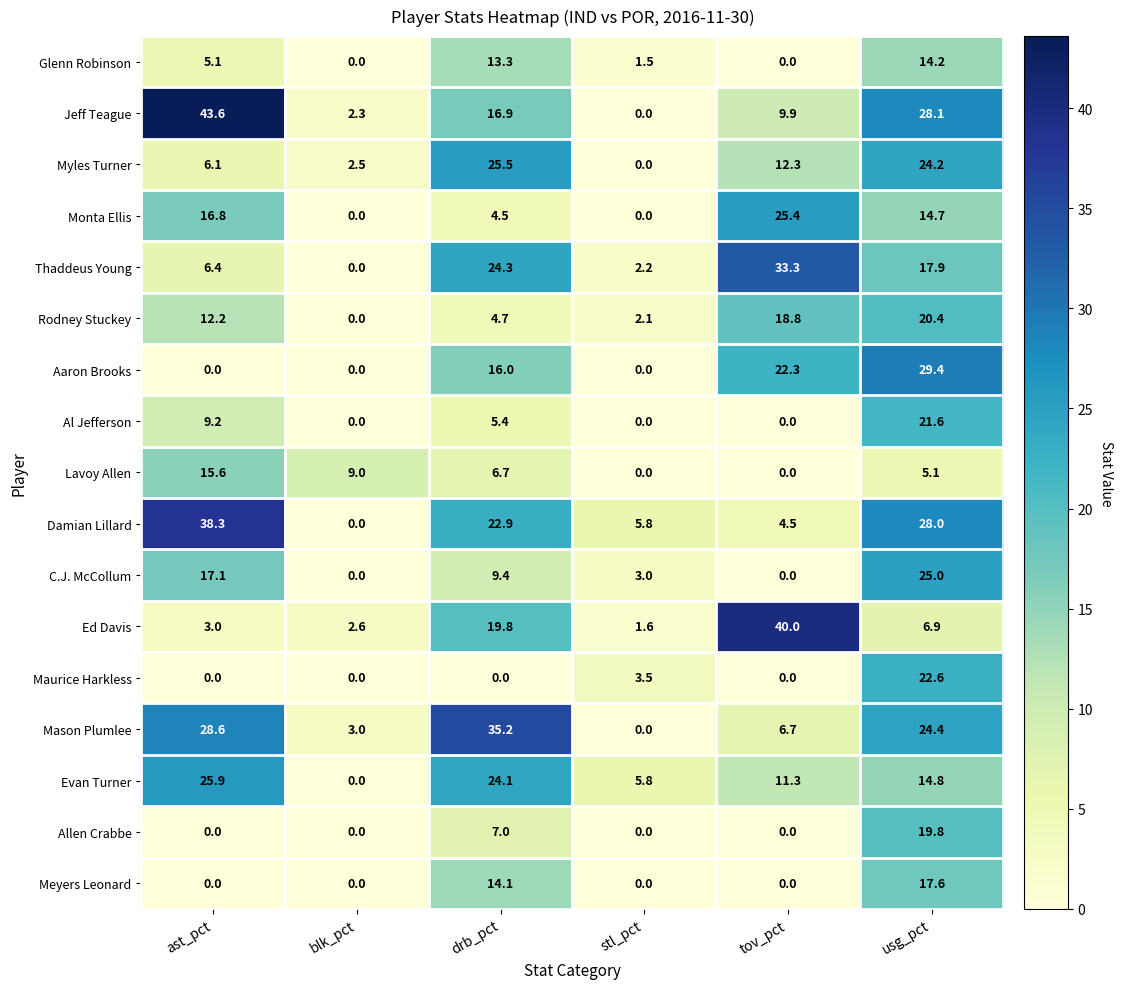

Rank the series at usg_pct from highest to lowest value.

Aaron Brooks, Jeff Teague, Damian Lillard, C.J. McCollum, Mason Plumlee, Myles Turner, Maurice Harkless, Al Jefferson, Rodney Stuckey, Allen Crabbe, Thaddeus Young, Meyers Leonard, Evan Turner, Monta Ellis, Glenn Robinson, Ed Davis, Lavoy Allen